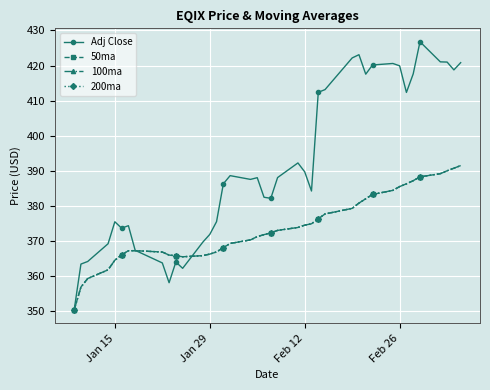

Does the chart have visible grid lines?

Yes